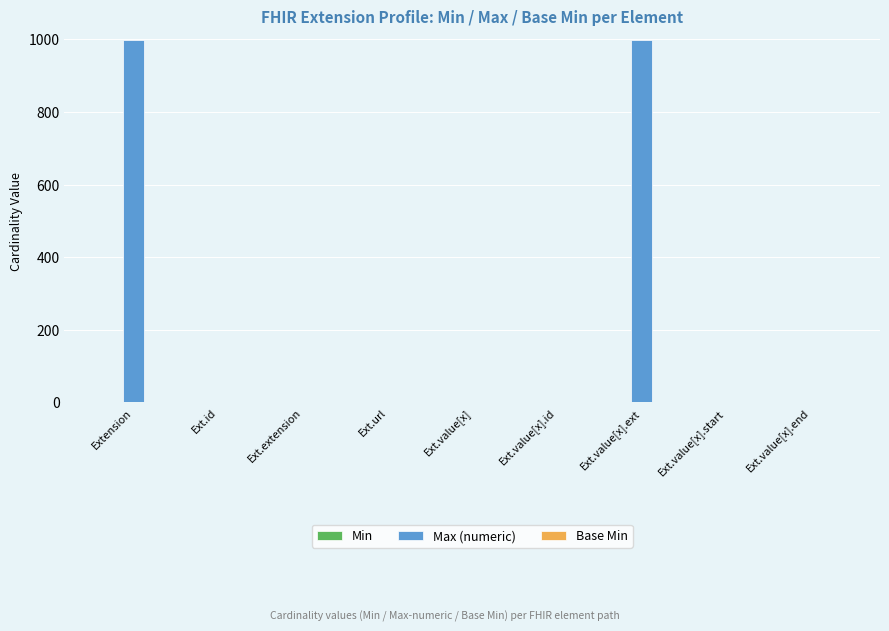

How many groups of bars are there?

9